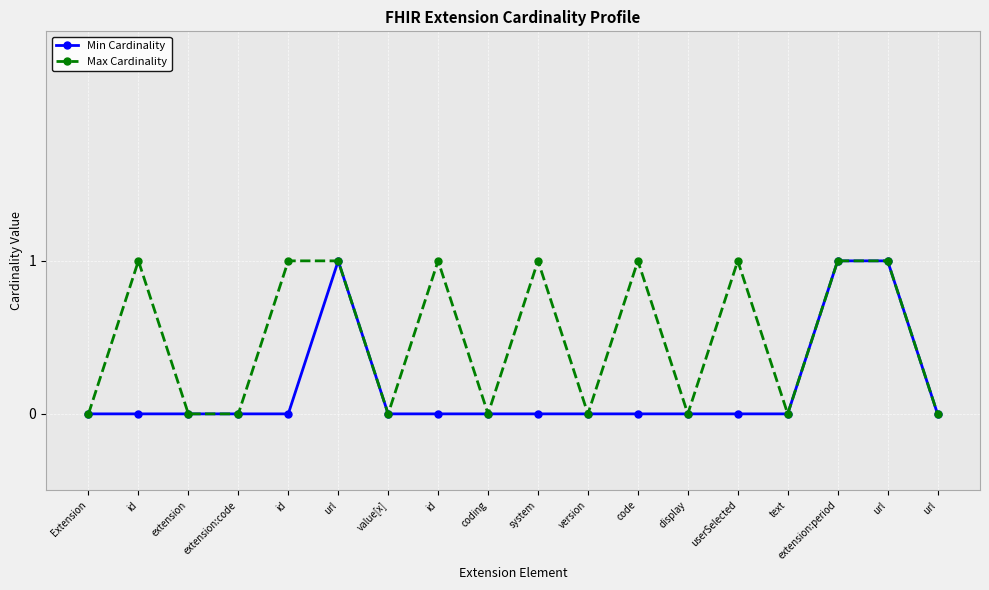

What value does the Max Cardinality series have at id?

1